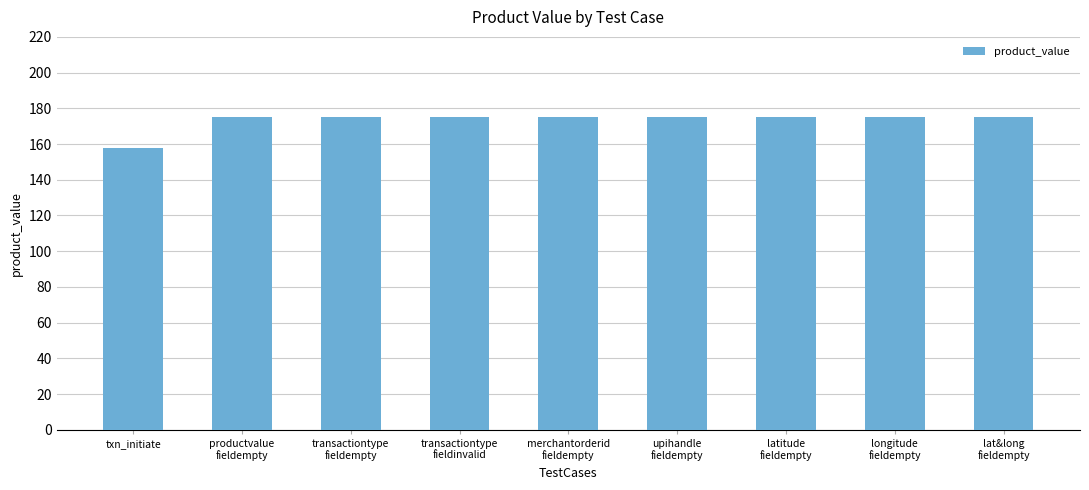

What is the greatest value displayed?

175